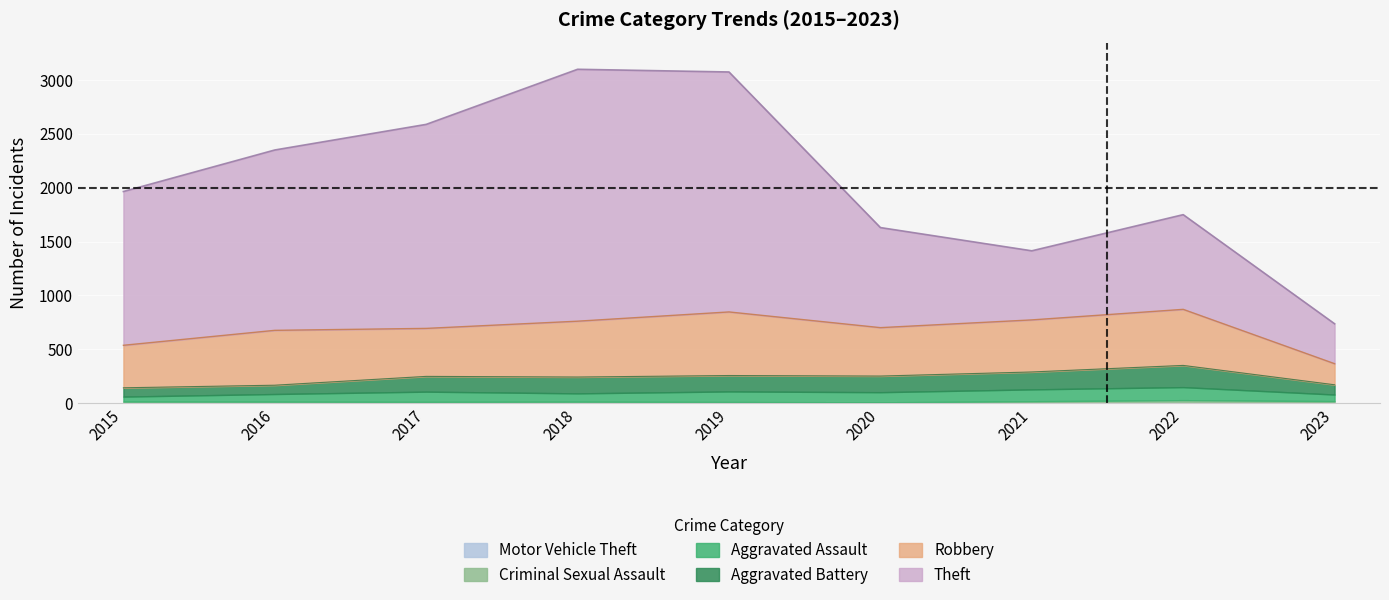

Rank the series at 2019 from highest to lowest value.

Theft, Robbery, Aggravated Battery, Aggravated Assault, Criminal Sexual Assault, Motor Vehicle Theft